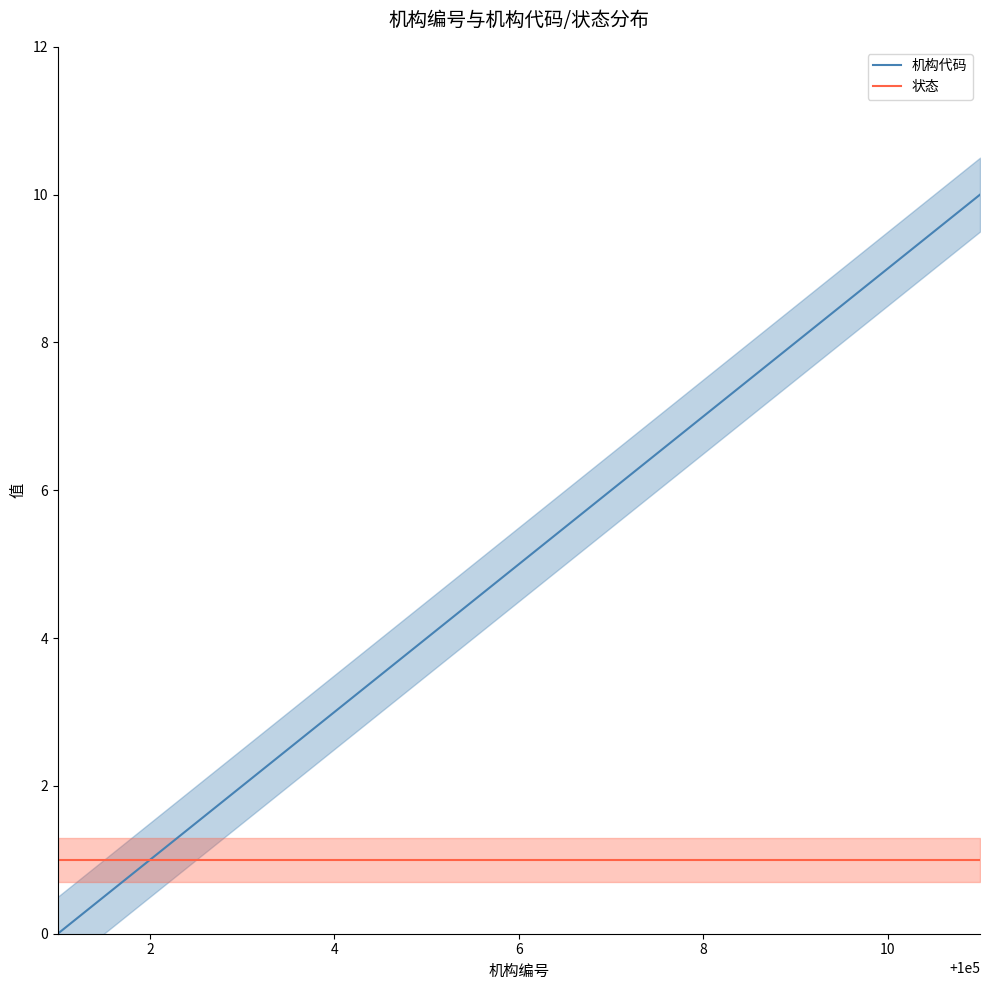

True or false: 机构代码 and 状态 intersect in this chart.

False